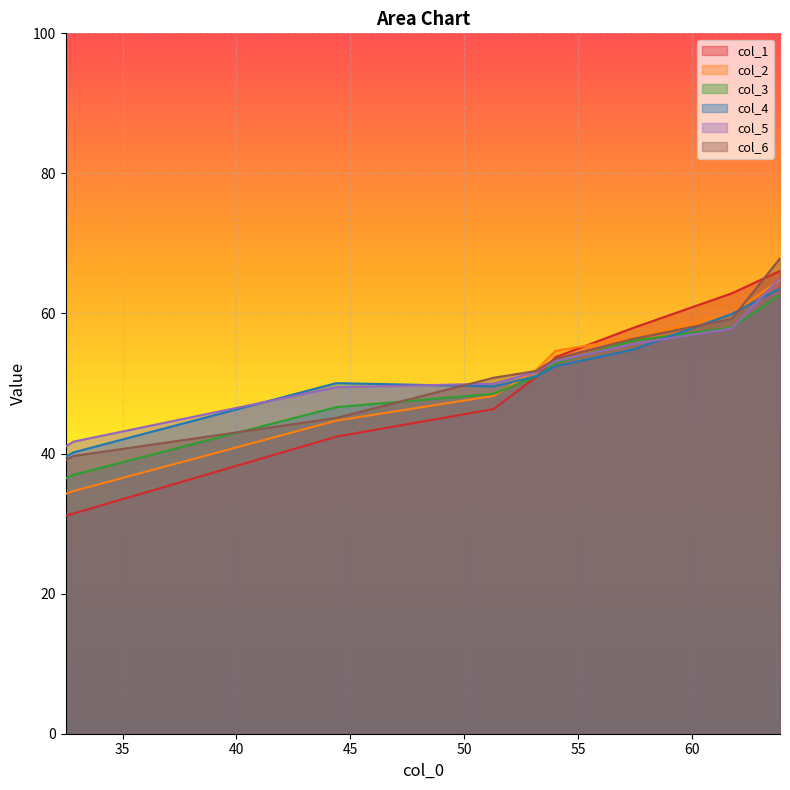

What is the average value of the col_1 series?

49.2